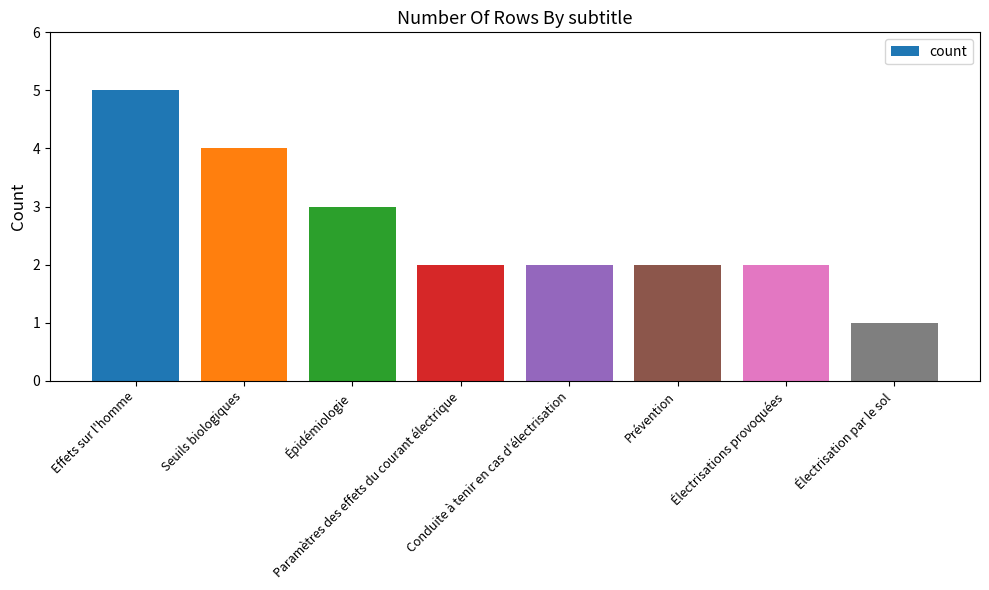

Is it true that the value at Paramètres des effets du courant électrique is 3?

False